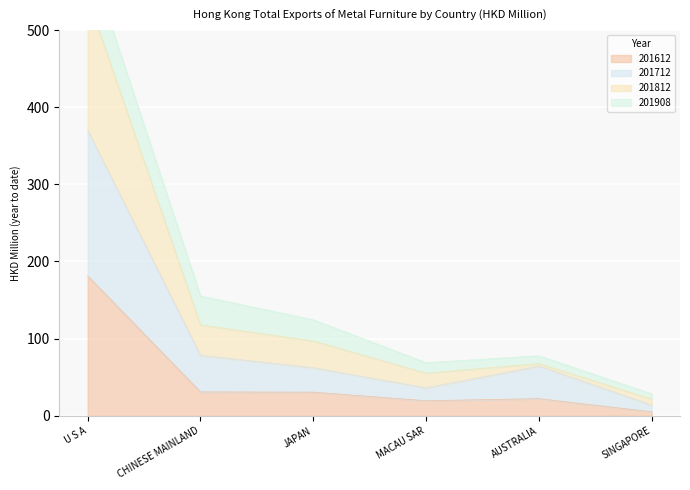

What is the average value of the 201612 series?

48.3